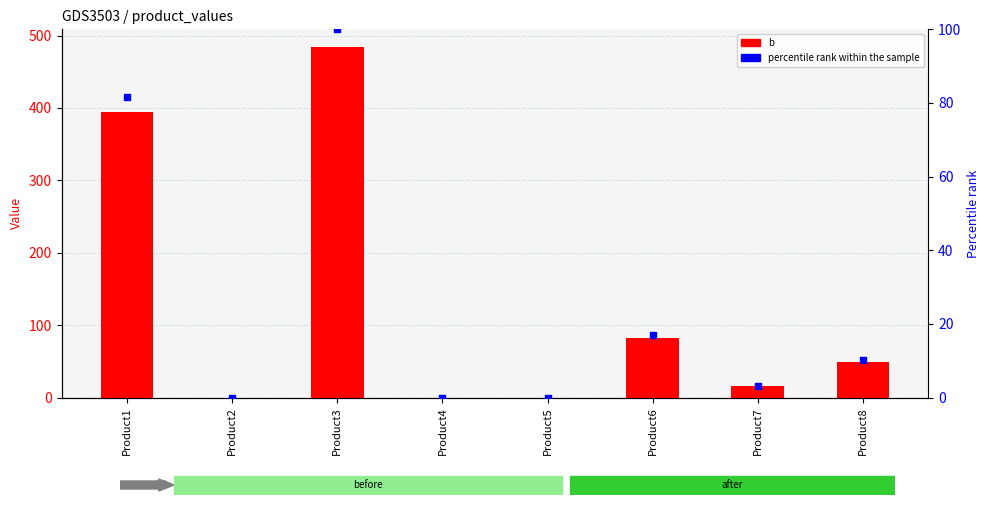

Which series has the largest Y range (max minus min)?

b